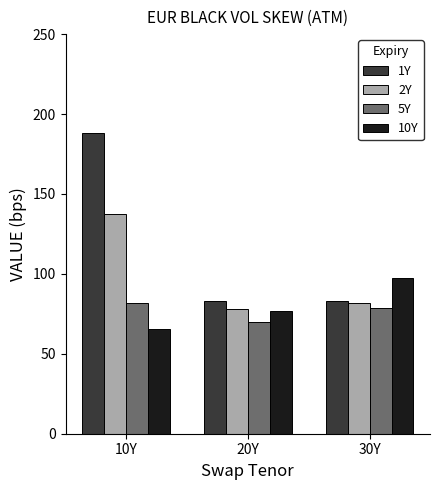

What is the maximum value shown in the chart?

187.9